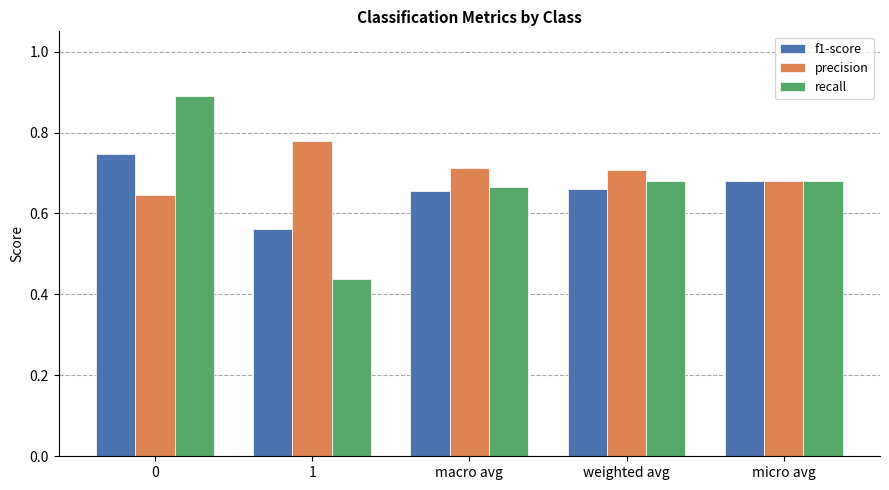

Count the recall values in the range 0 to 1.

5